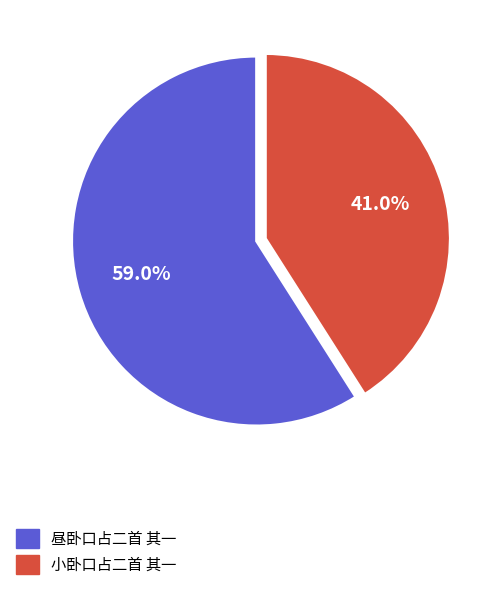

What percentage is the 小卧口占二首 其一 slice, to the nearest percent?

41%